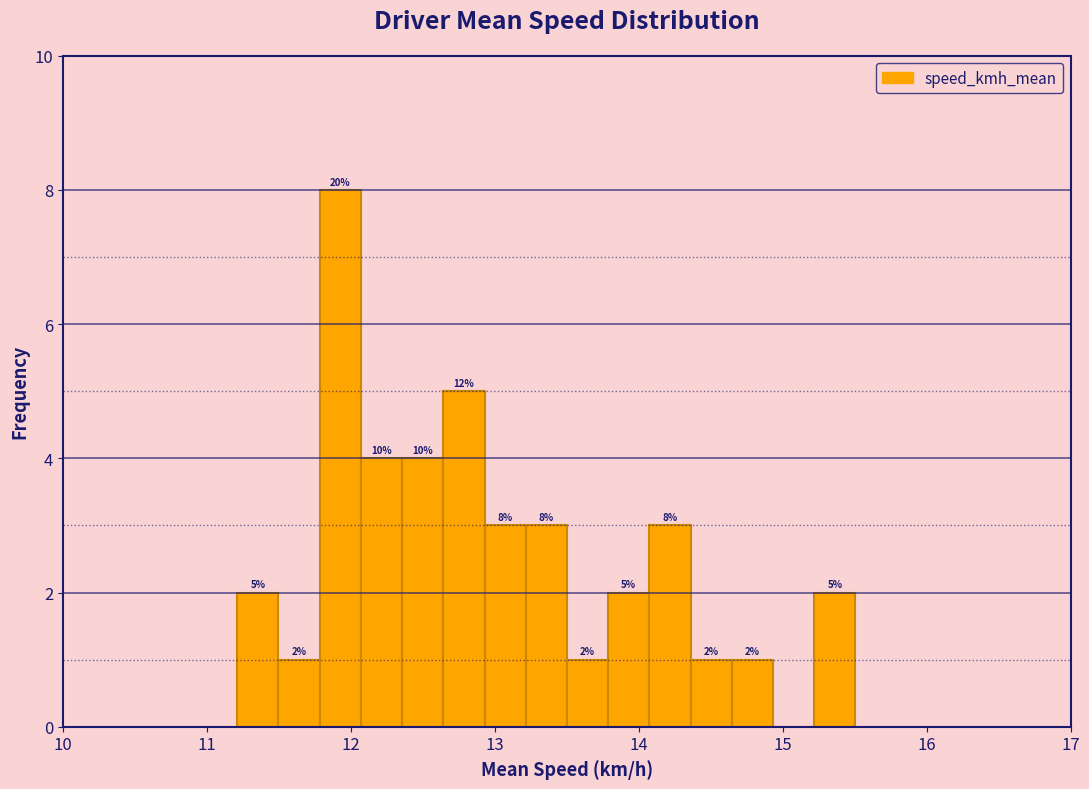

Around what value on the x-axis is the tallest bar? Give the approximate position of its centre, as read against the axis.

11.9